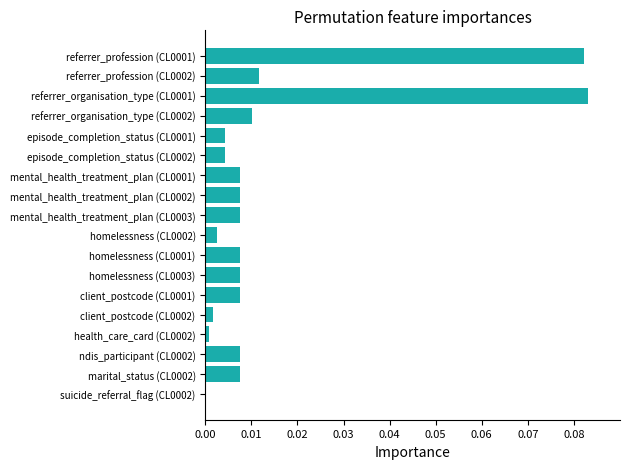

What is the sum of all values?

0.3